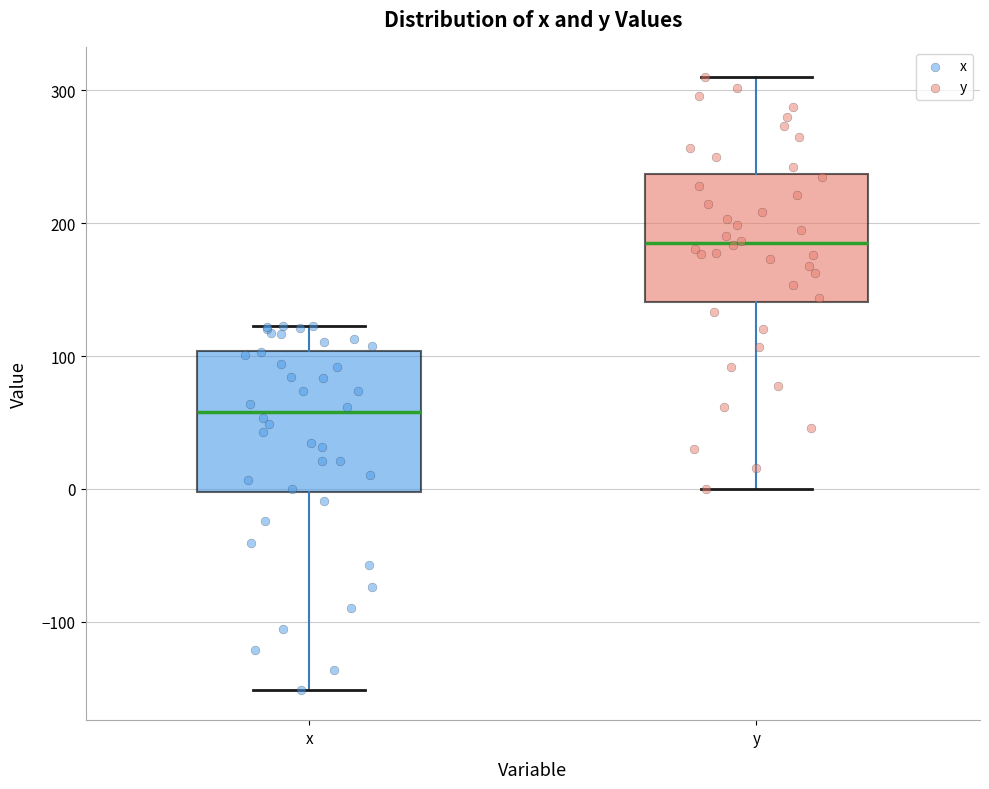

Where does the upper whisker of the box for x end on the y-axis? The values are not printed on the chart, so give them approximately, as read against the axis.

120